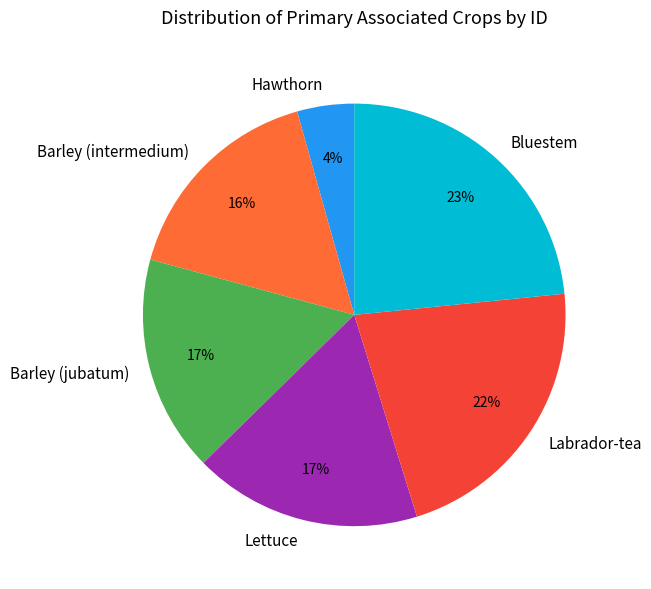

Is there any slice that represents more than half of the pie?

No